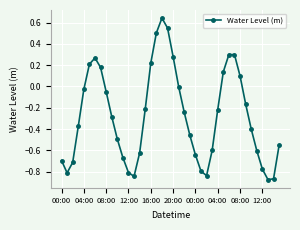

What is the difference between the second highest and minimum values?

1.4